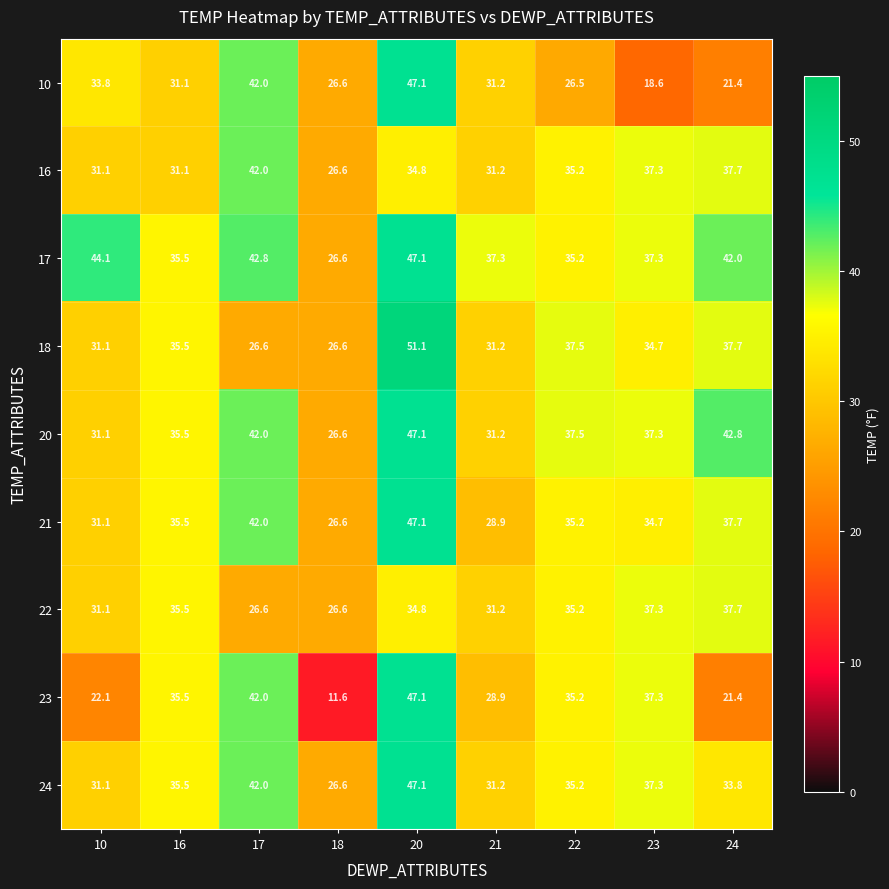

Is it true that 24 equals 47.1 at 20?

True